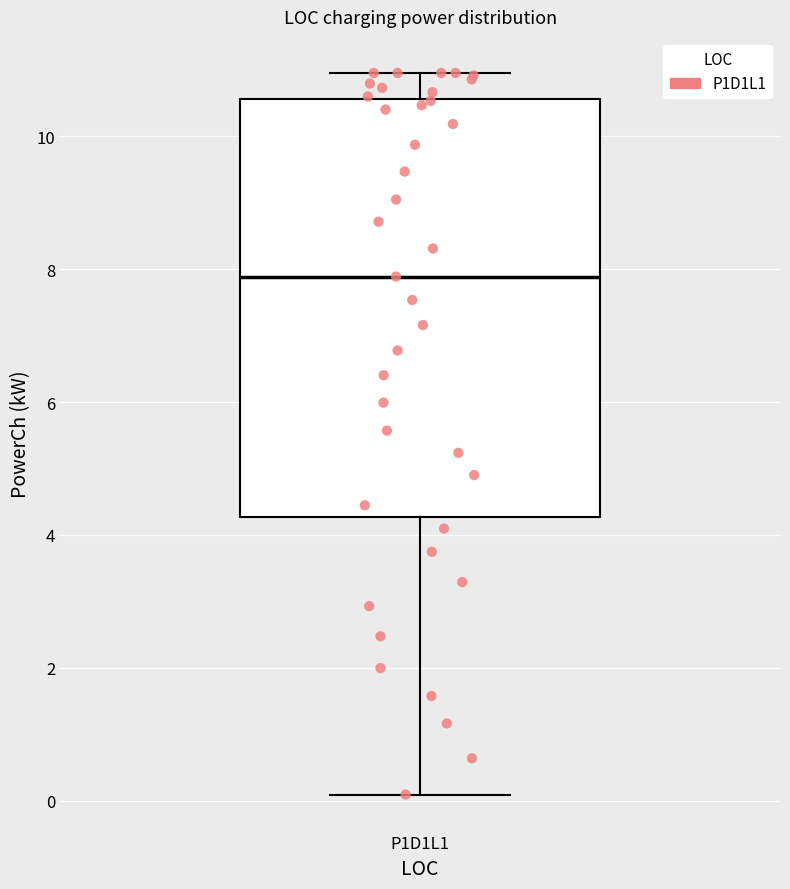

Where is the lower edge of the box for P1D1L1 on the y-axis? The values are not printed on the chart, so give them approximately, as read against the axis.

4.2